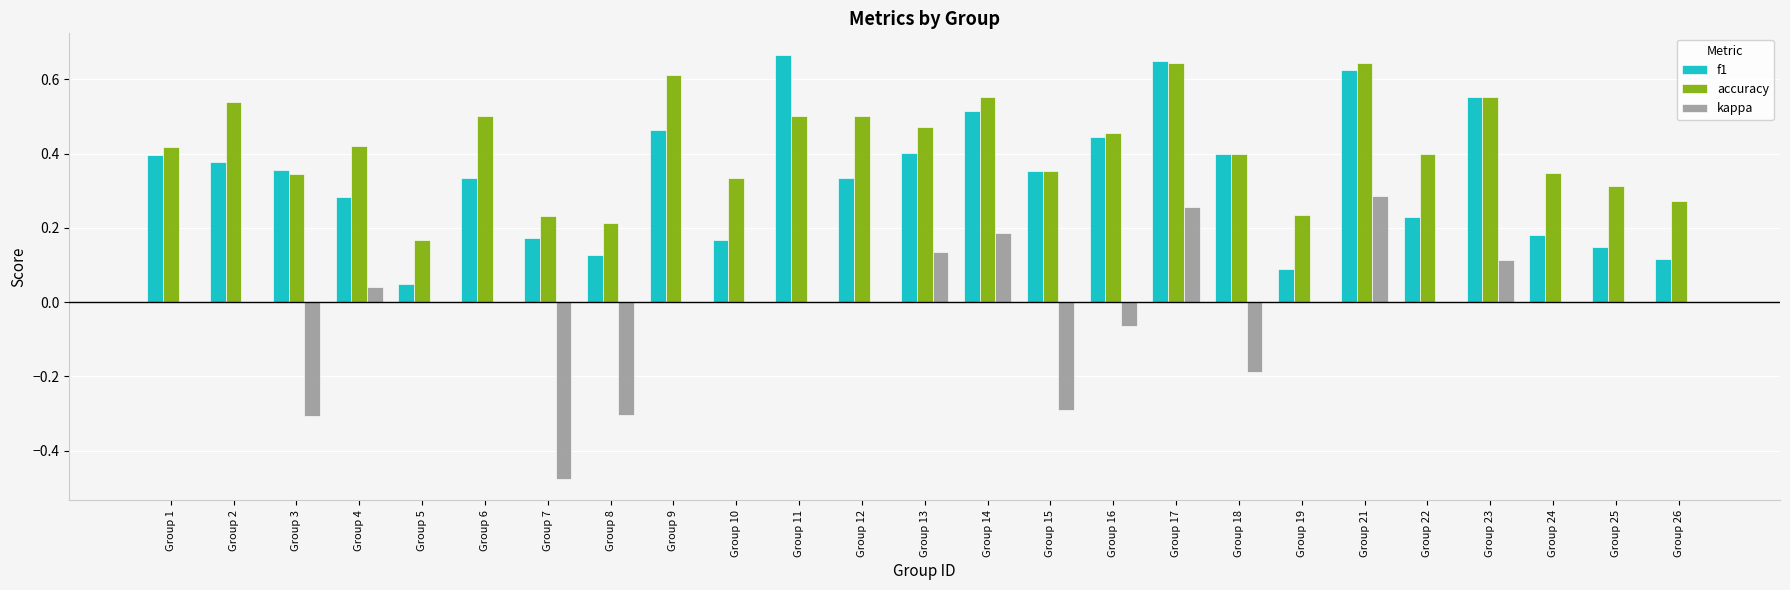

What is the total value across all series at Group 2?

0.9